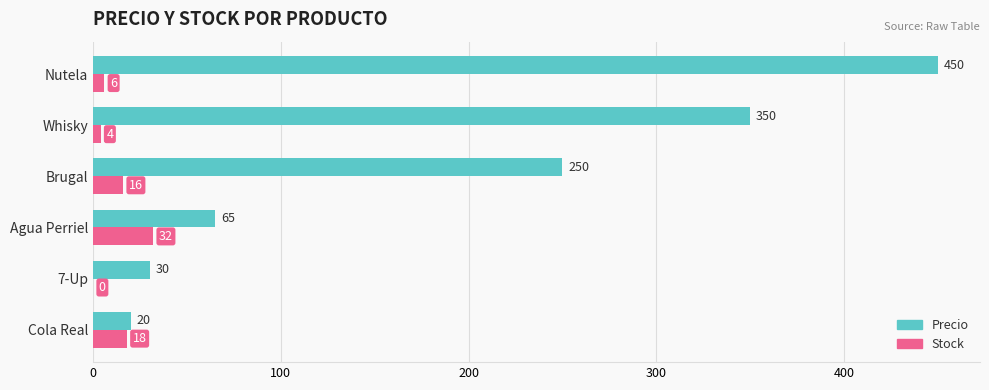

What is the total value across all series at 7-Up?

30